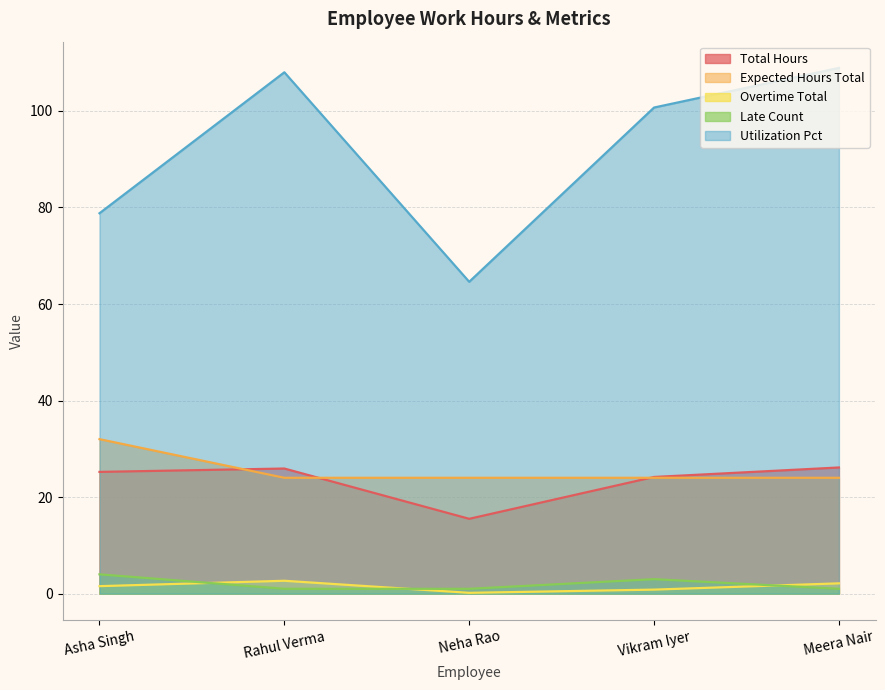

What are all the series names shown in the legend?

Total Hours, Expected Hours Total, Overtime Total, Late Count, Utilization Pct